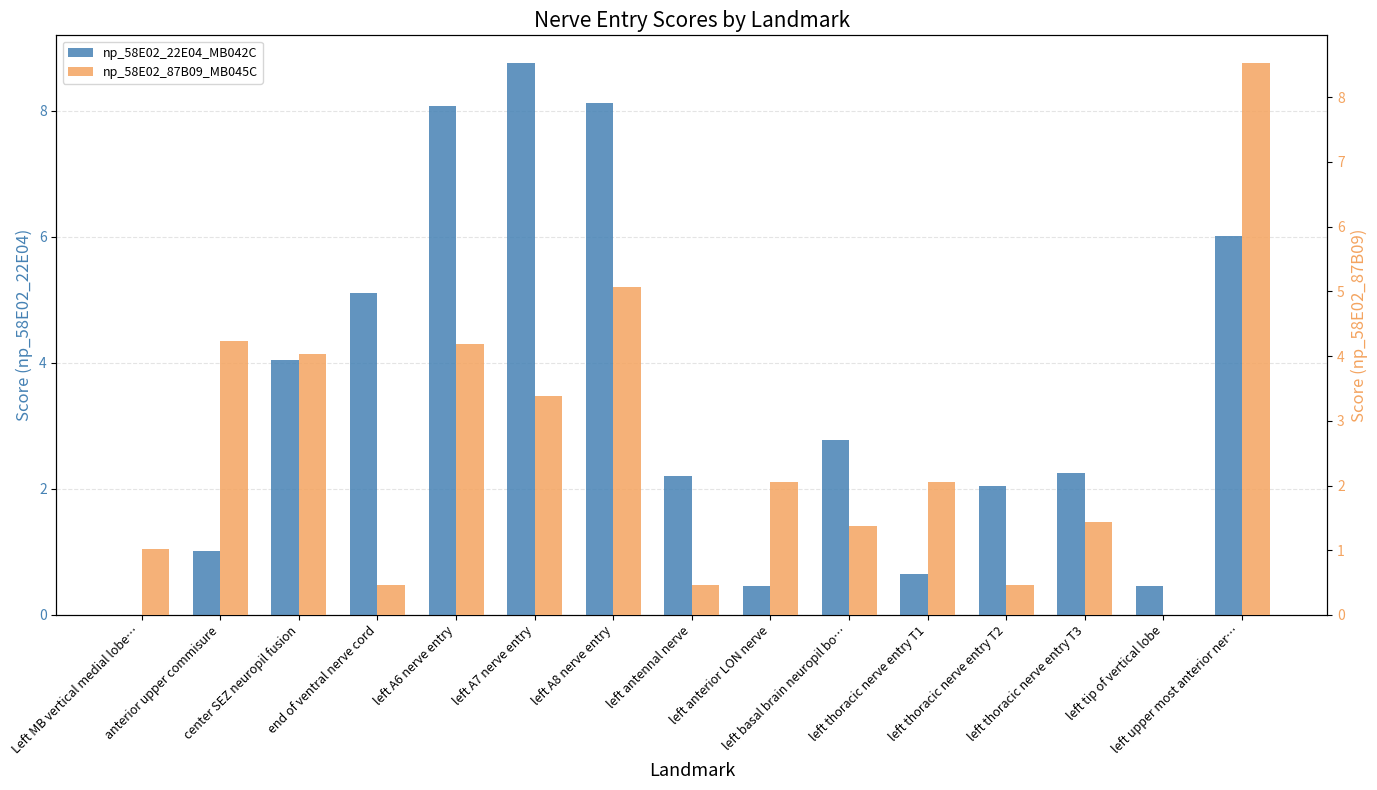

Reading left to right, what are all the values shown in this chart?

58E02_22E04_MB042C_020213A: 0.0	1.0	4.0	5.1	8.1	8.8	8.1	2.2	0.5	2.8	0.7	2.0	2.2	0.5	6.0
58E02_87B09_MB045C_020213B: 1.0	4.2	4.0	0.5	4.2	3.4	5.1	0.5	2.0	1.4	2.0	0.5	1.4	0.0	8.5